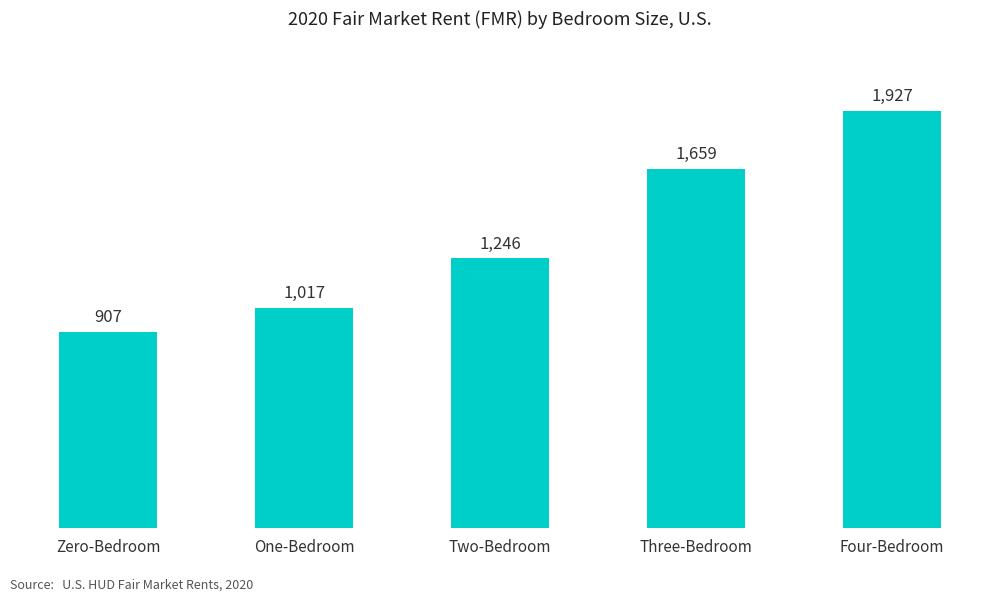

List the labels in order of value, smallest first.

Zero-Bedroom, One-Bedroom, Two-Bedroom, Three-Bedroom, Four-Bedroom